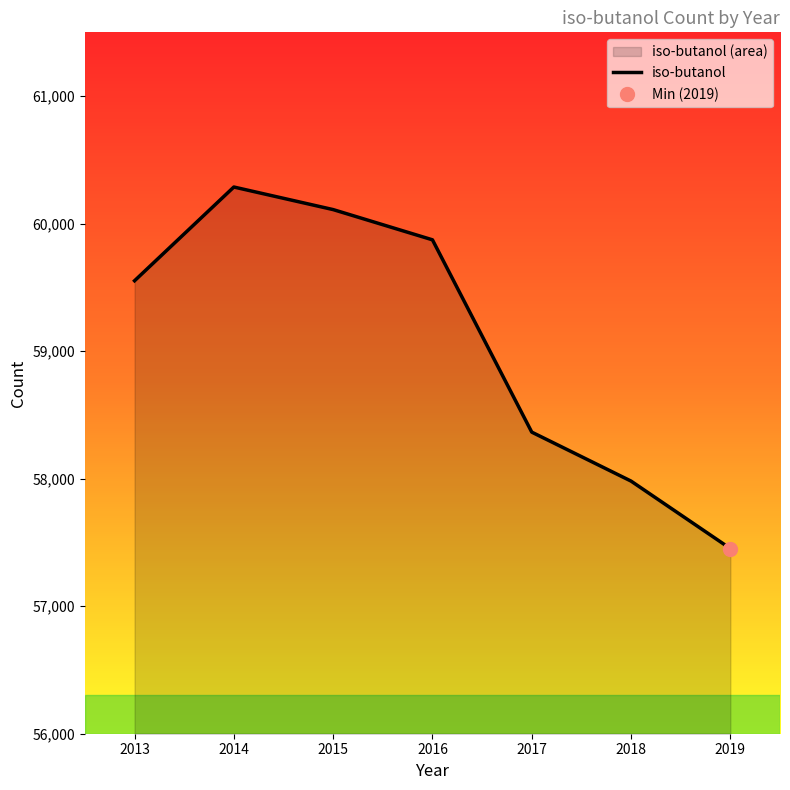

What is the value of the 1st point from the left?

59552